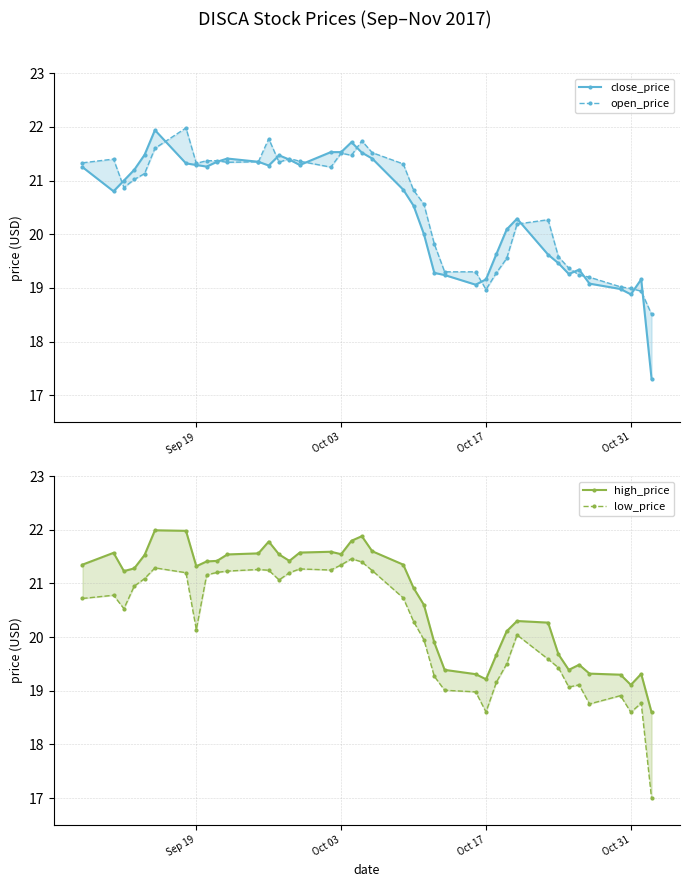

What is the difference between the maximum and minimum values in the close_price series?

4.6